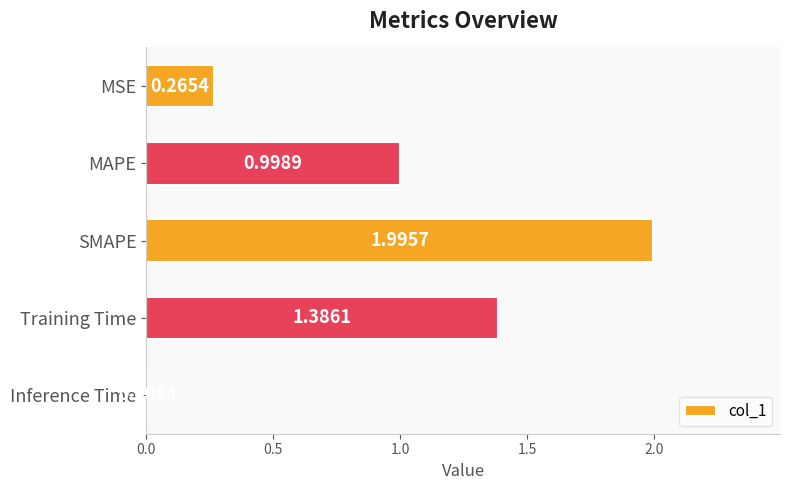

Rank the categories by value from lowest to highest.

Inference Time, MSE, MAPE, Training Time, SMAPE